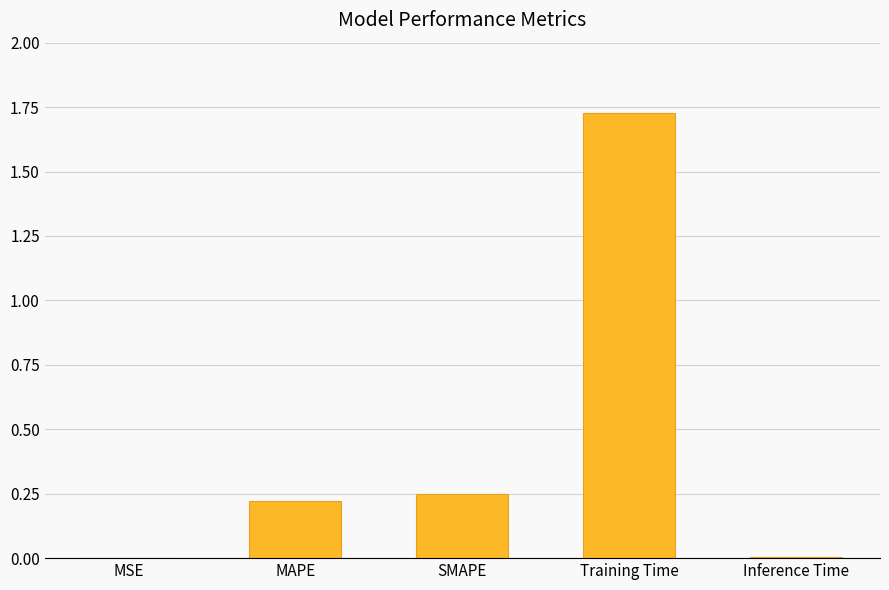

The chart shows a value of 0.4 at SMAPE. True or false?

False